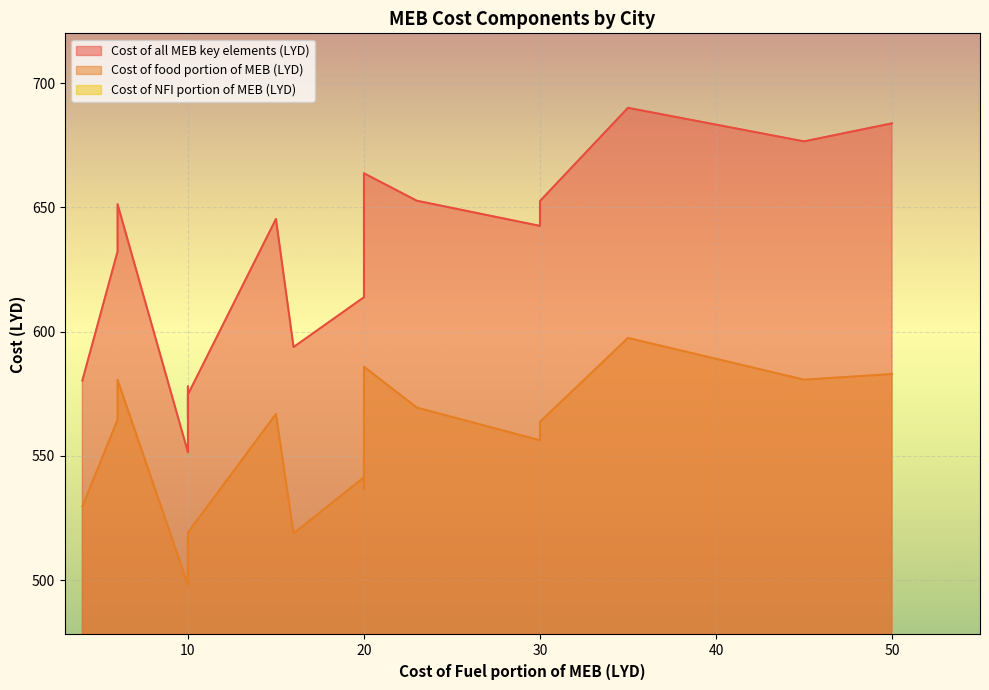

True or false: Cost of food portion of MEB (LYD) and Cost of NFI portion of MEB (LYD) intersect in this chart.

False